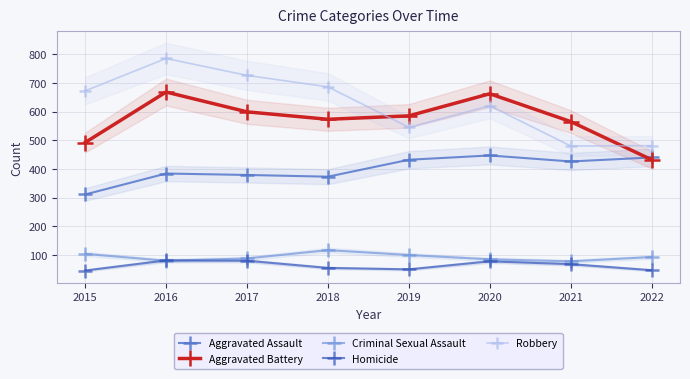

Rank the series by their maximum value, from lowest to highest.

Homicide, Criminal Sexual Assault, Aggravated Assault, Aggravated Battery, Robbery